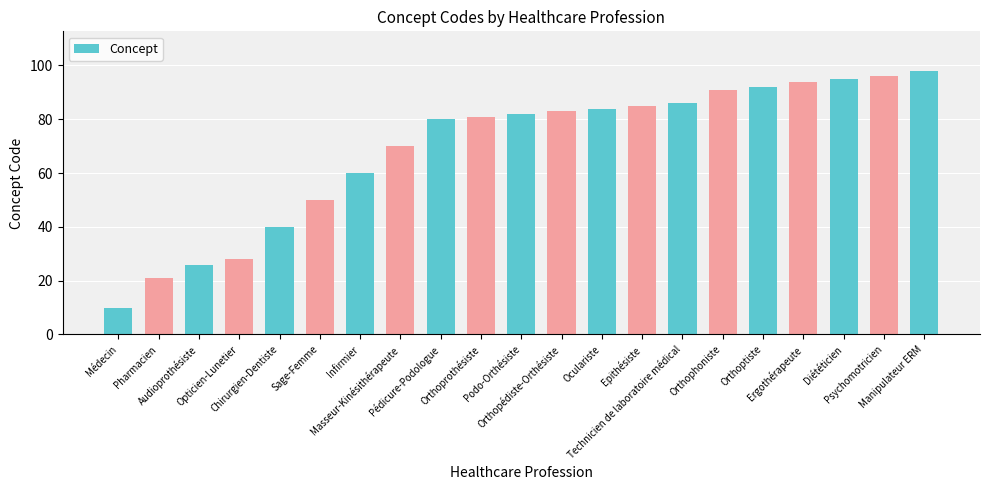

What is the change in value from Médecin to Manipulateur ERM?

+88